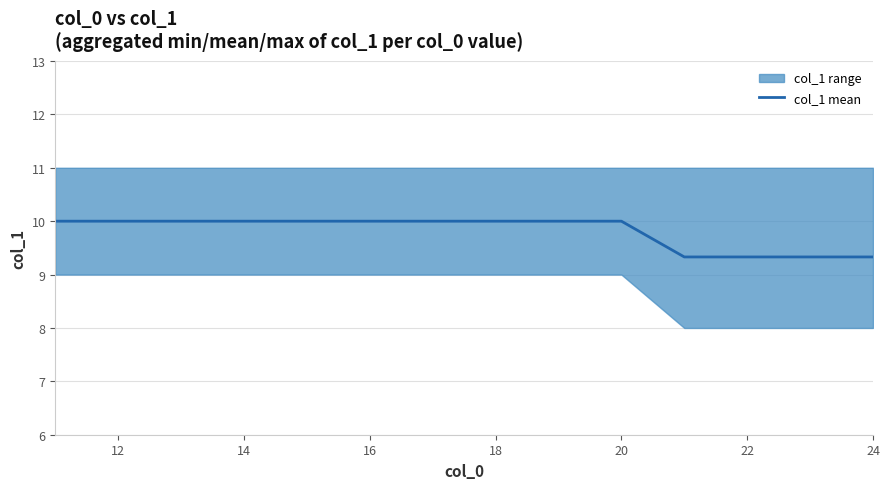

Reading left to right, extract all data points from this chart.

10.0	10.0	10.0	10.0	10.0	10.0	10.0	10.0	10.0	10.0	9.3	9.3	9.3	9.3